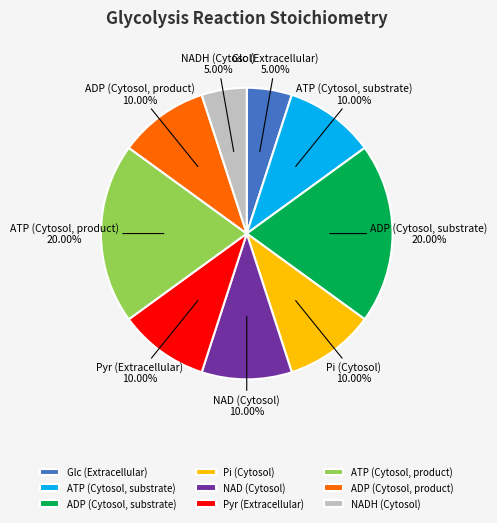

Is it true that ATP (Cytosol, product) is 26% of the pie?

False